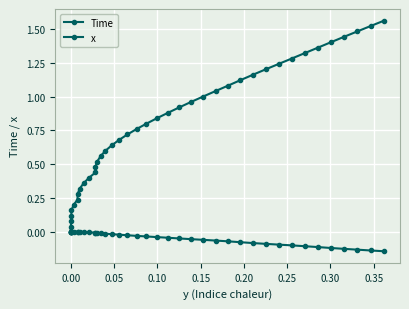

How many lines are shown in the chart?

2